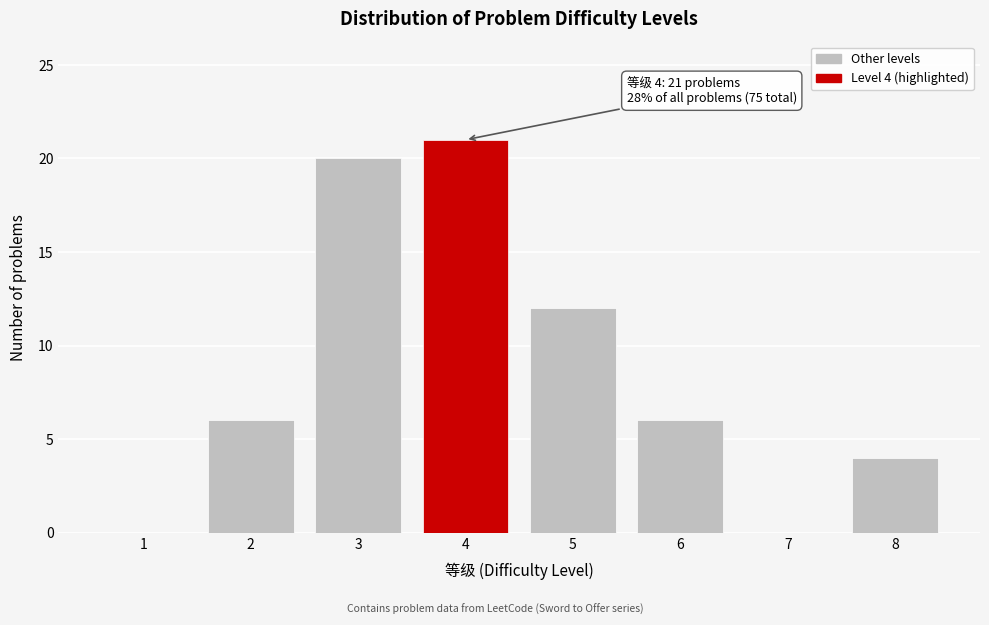

Reading right to left, what are all the values shown in this chart?

8=4	7=0	6=6	5=12	4=21	3=20	2=6	1=0